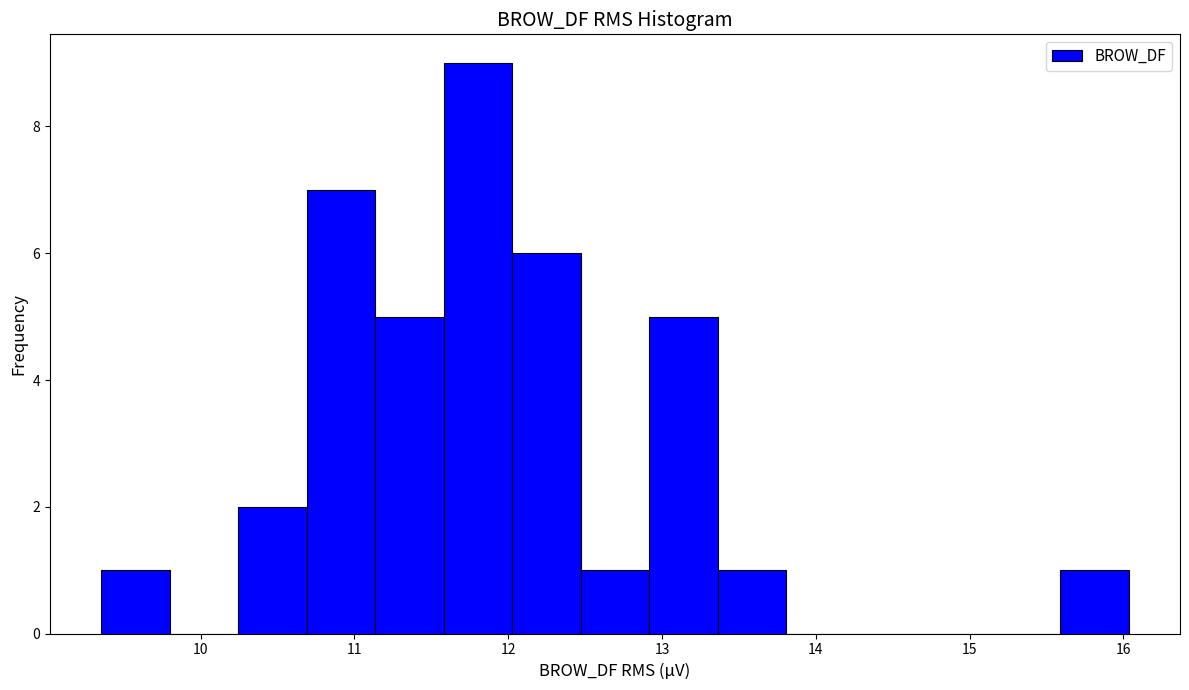

Reading left to right, list every bar in this chart as the range it spans on the x-axis followed by its height. Neither the bar edges nor the heights are printed on the chart, so give them approximately, as read against the axes.

9.4 to 9.8: 1
9.8 to 10.2: 0
10.2 to 10.7: 2
10.7 to 11.1: 7
11.1 to 11.6: 5
11.6 to 12.0: 9
12.0 to 12.5: 6
12.5 to 12.9: 1
12.9 to 13.4: 5
13.4 to 13.8: 1
13.8 to 14.3: 0
14.3 to 14.7: 0
14.7 to 15.1: 0
15.1 to 15.6: 0
15.6 to 16.0: 1